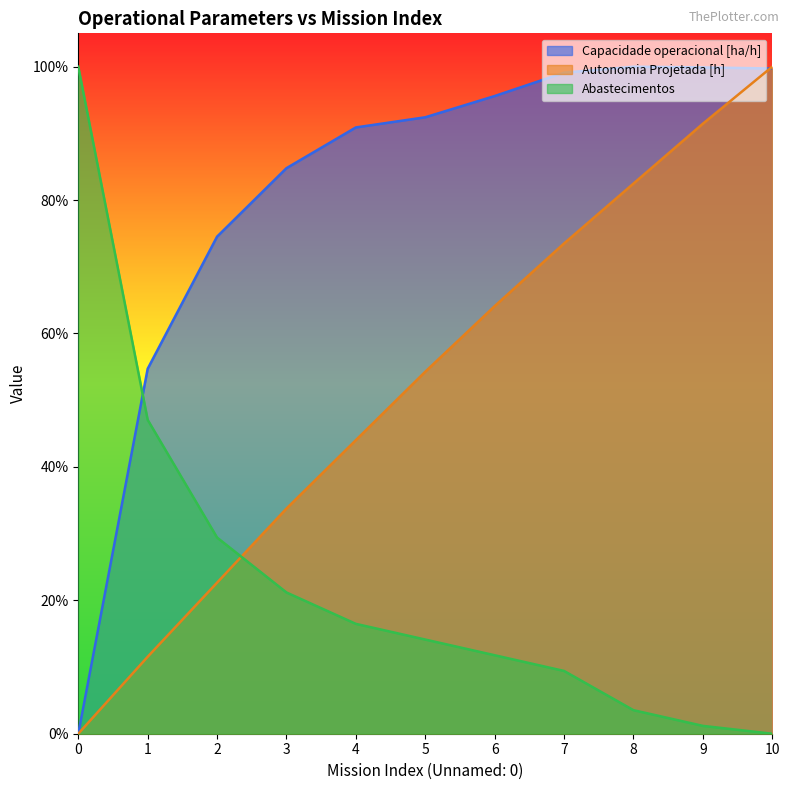

The Autonomia Projetada [h] series shows 0.1 at 1. True or false?

True